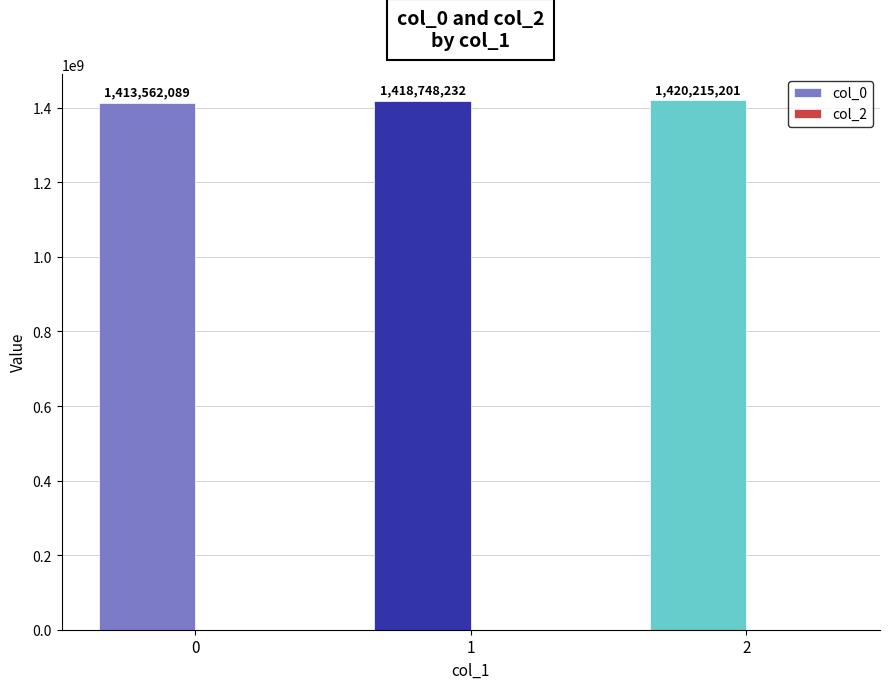

Is it true that the value at 0 is 972155004.3?

False